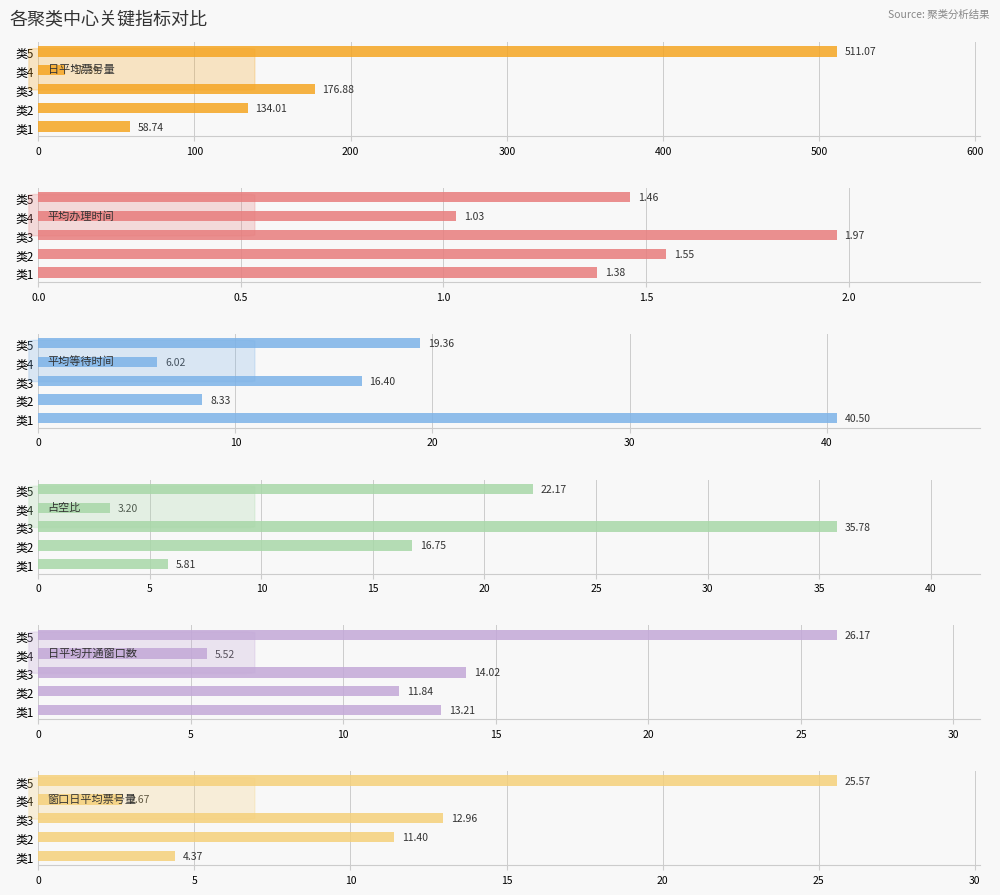

Reading left to right, list all the values displayed in this chart.

日平均票号量: 58.7	134.0	176.9	17.4	511.1
平均办理时间: 1.4	1.6	2.0	1.0	1.5
平均等待时间: 40.5	8.3	16.4	6.0	19.4
占空比: 5.8	16.8	35.8	3.2	22.2
日平均开通窗口数: 13.2	11.8	14.0	5.5	26.2
窗口日平均票号量: 4.4	11.4	13.0	2.7	25.6